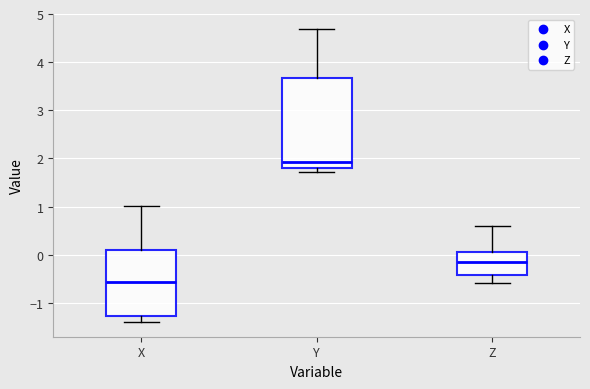

Which box's median line is the highest?

Y